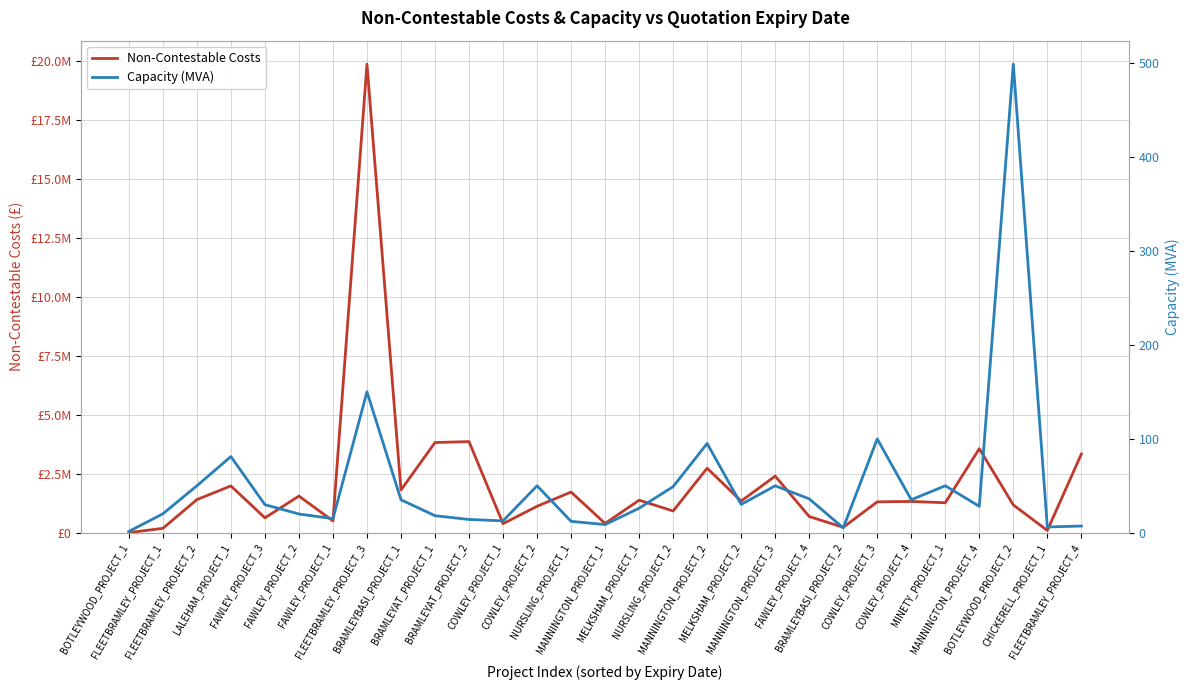

Is it true that Non-Contestable Costs equals 3328243.3 at FLEETBRAMLEY_PROJECT_4?

True